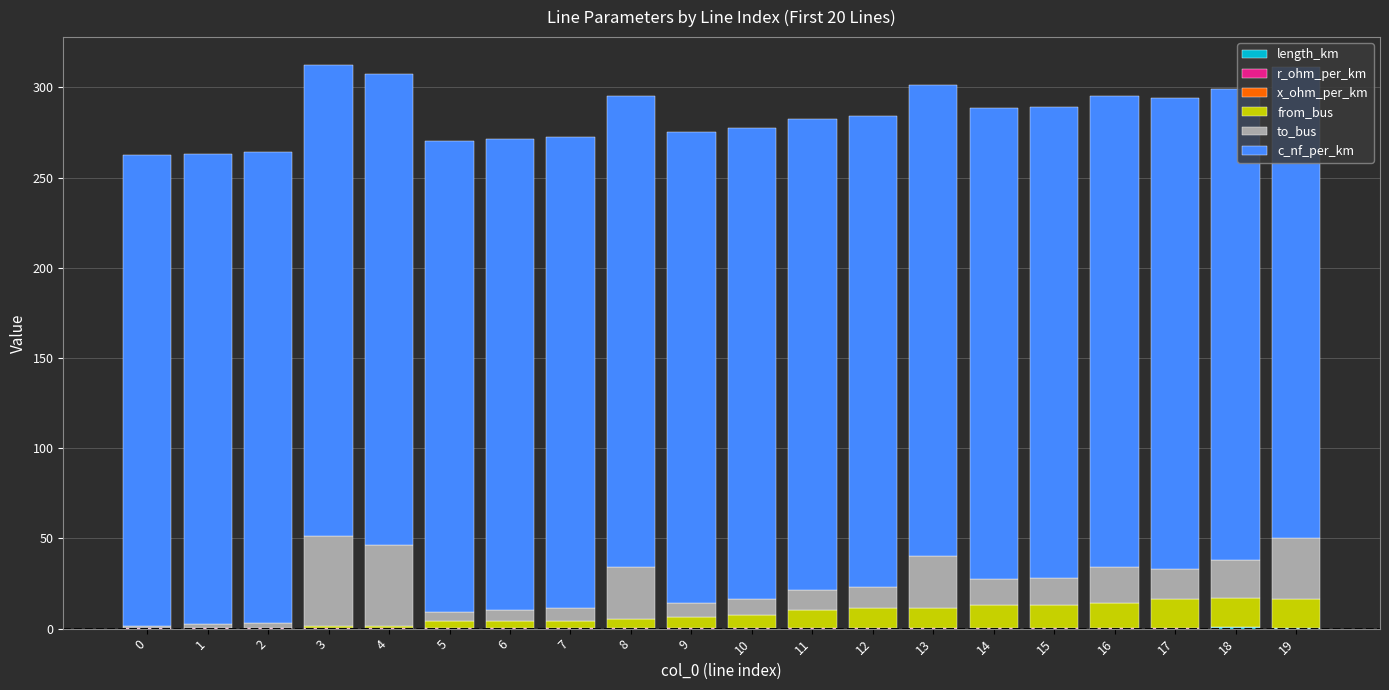

What is the total value across all series at 3?

312.3